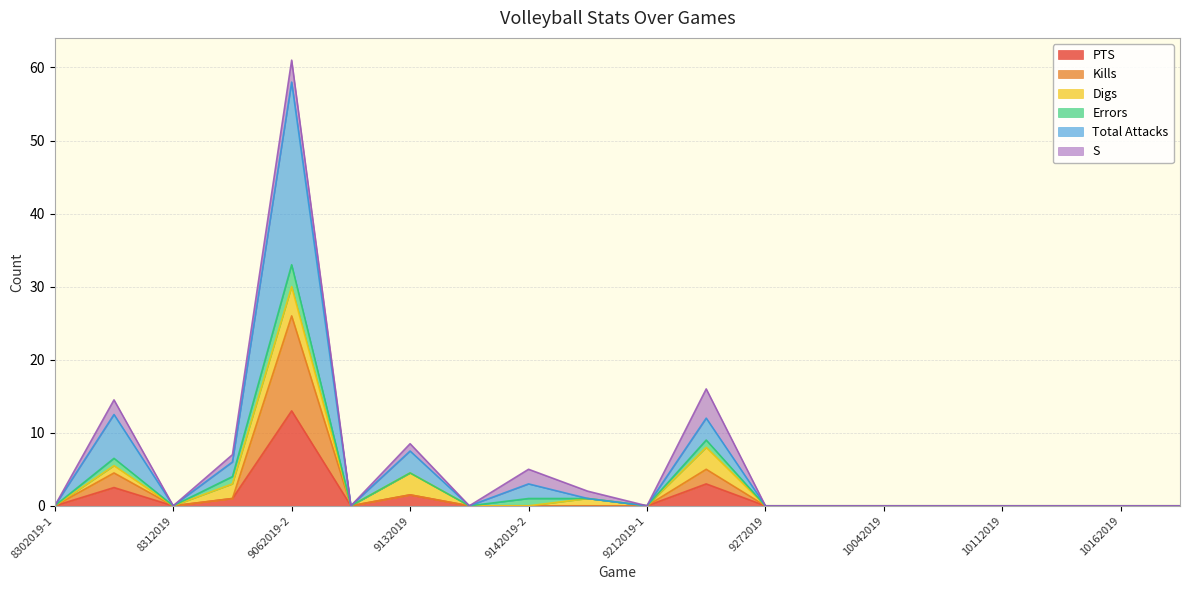

True or false: PTS has a value of 0.0 at 8302019-1.

True